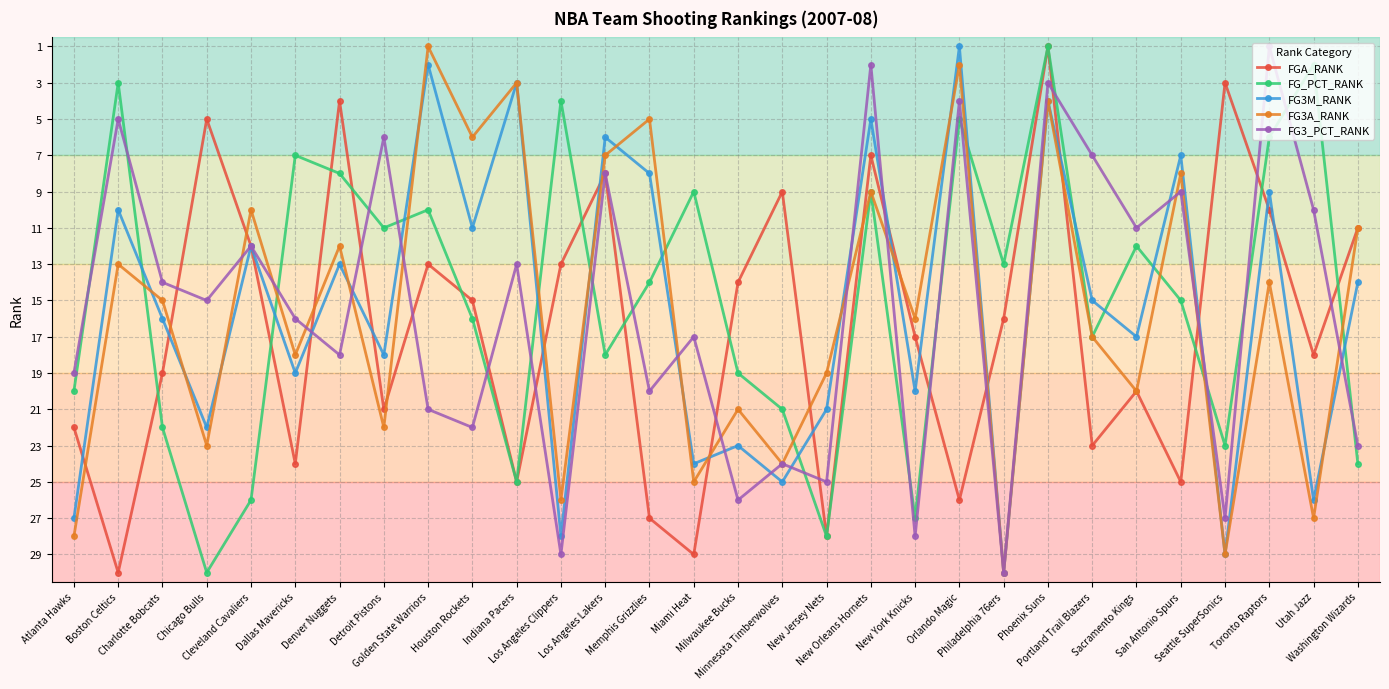

How many series are shown in this chart?

5